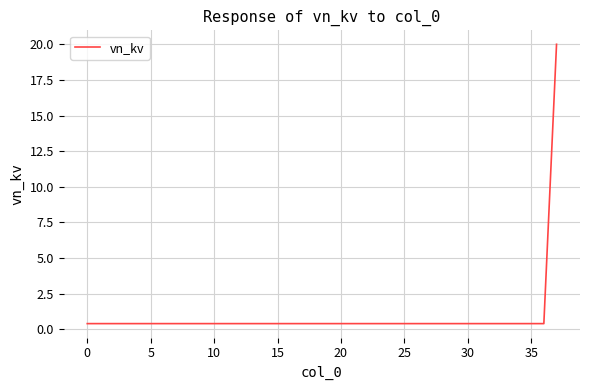

Does the chart display data point markers on the line(s)?

No